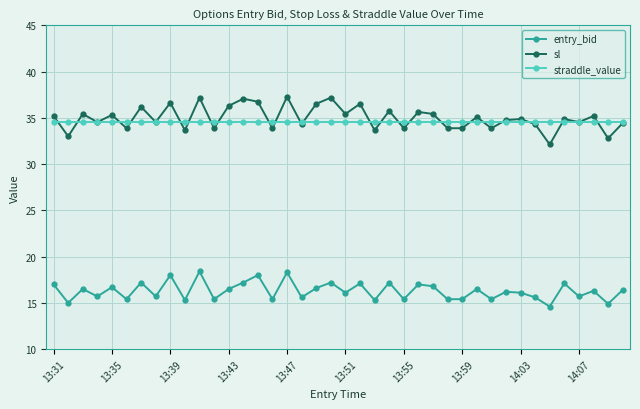

True or false: sl and entry_bid cross at least once.

False